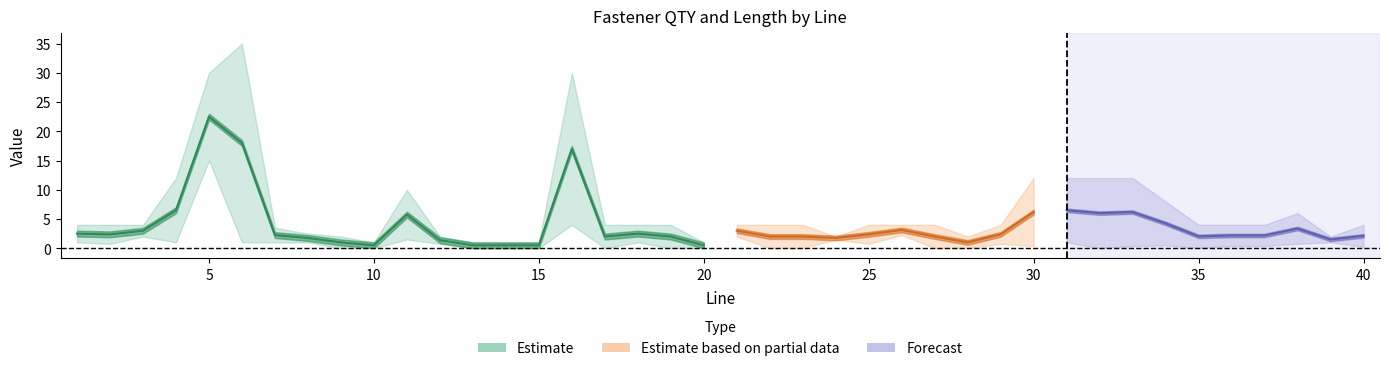

True or false: QTY and Length intersect in this chart.

True